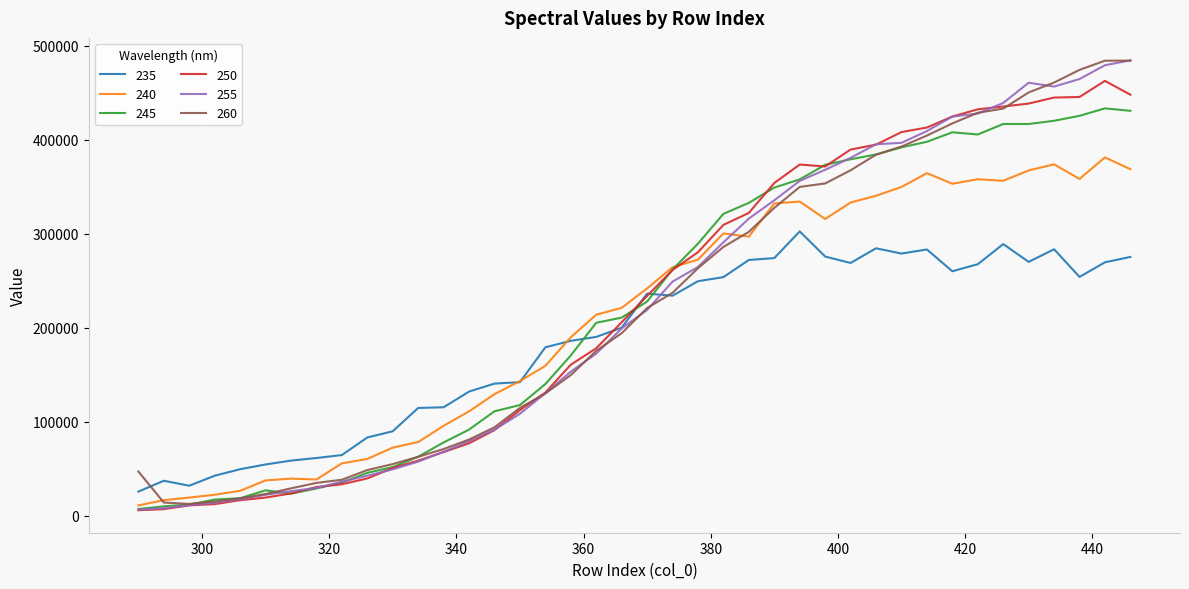

What is the maximum value shown in the chart?

484354.4